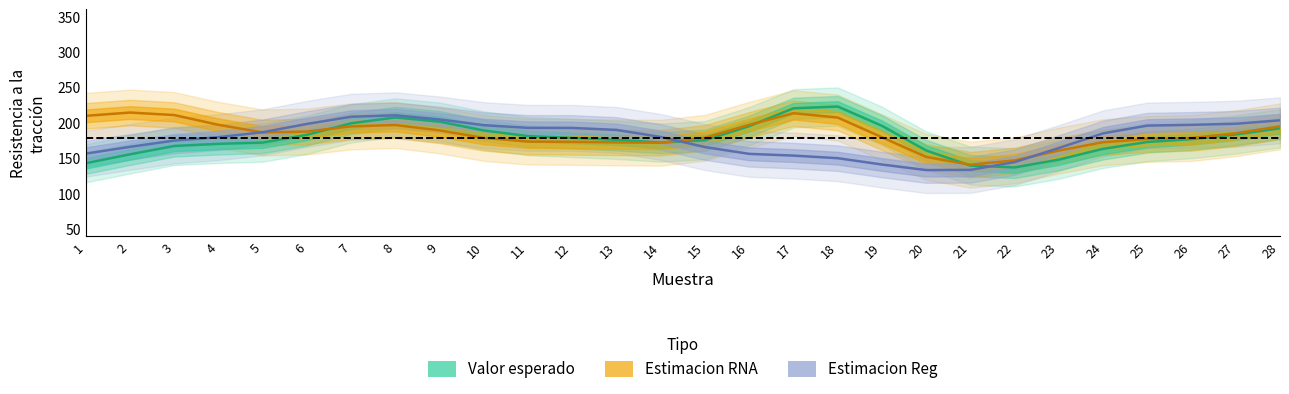

What is the sum of the Estimacion_Reg values at 13 and 28?

393.7